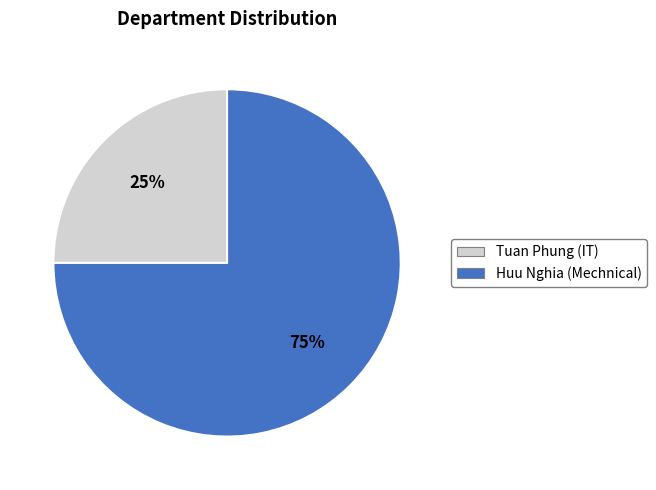

Count the number of slices in the pie.

2